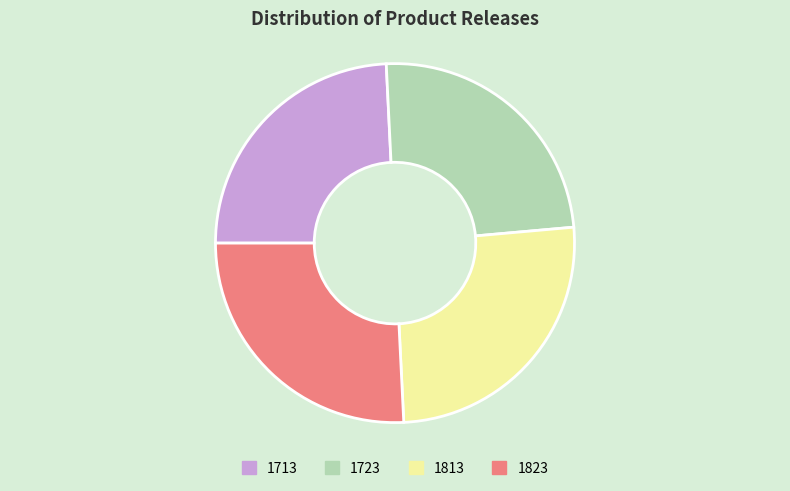

True or false: 1823 accounts for 13% of the total.

False